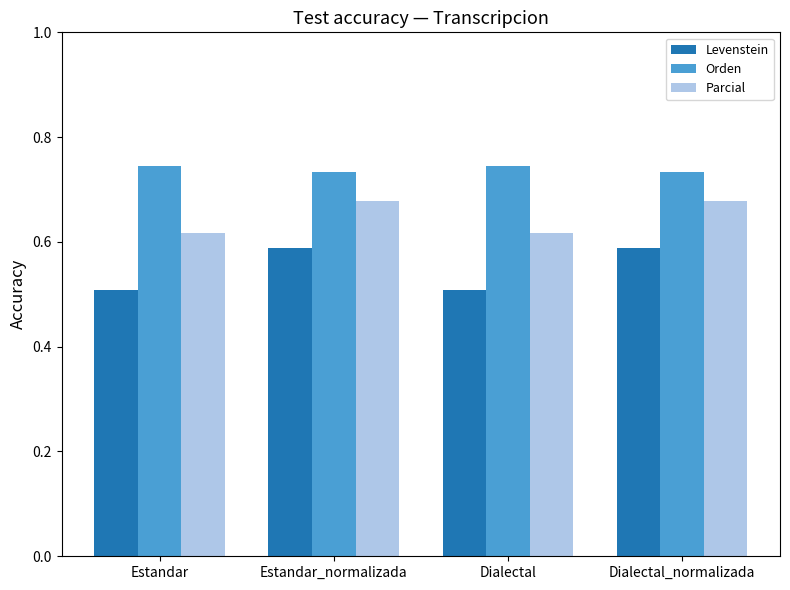

Rank the series by their average value, from lowest to highest.

Levenstein, Parcial, Orden